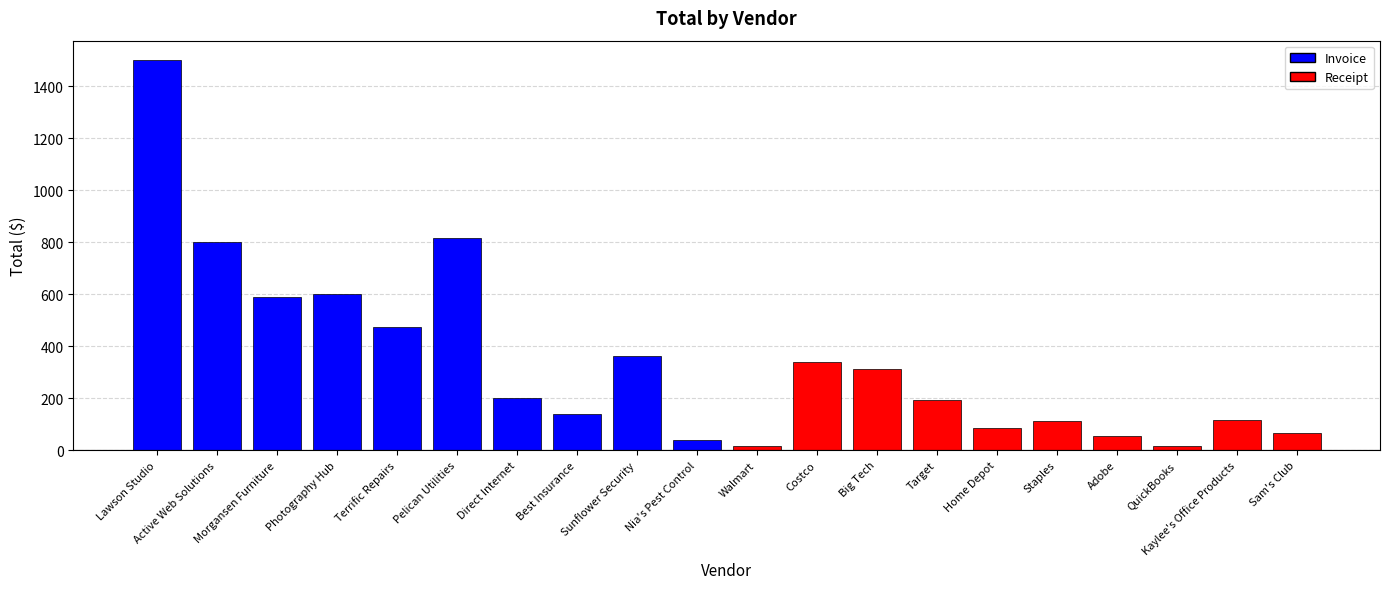

Read the value at Home Depot.

83.5